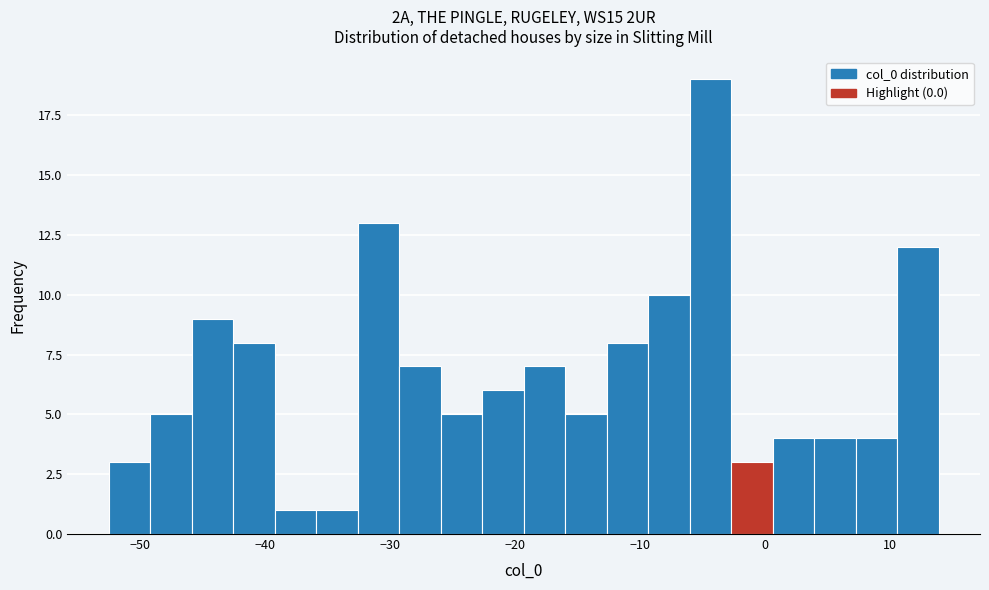

Read against the x-axis, roughly where is the centre of the tallest bar?

-4